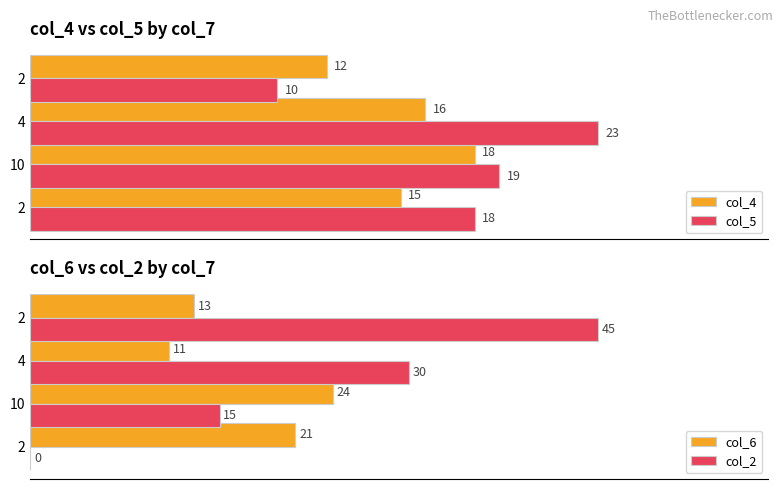

Is it true that col_6 equals 39 at 10?

False